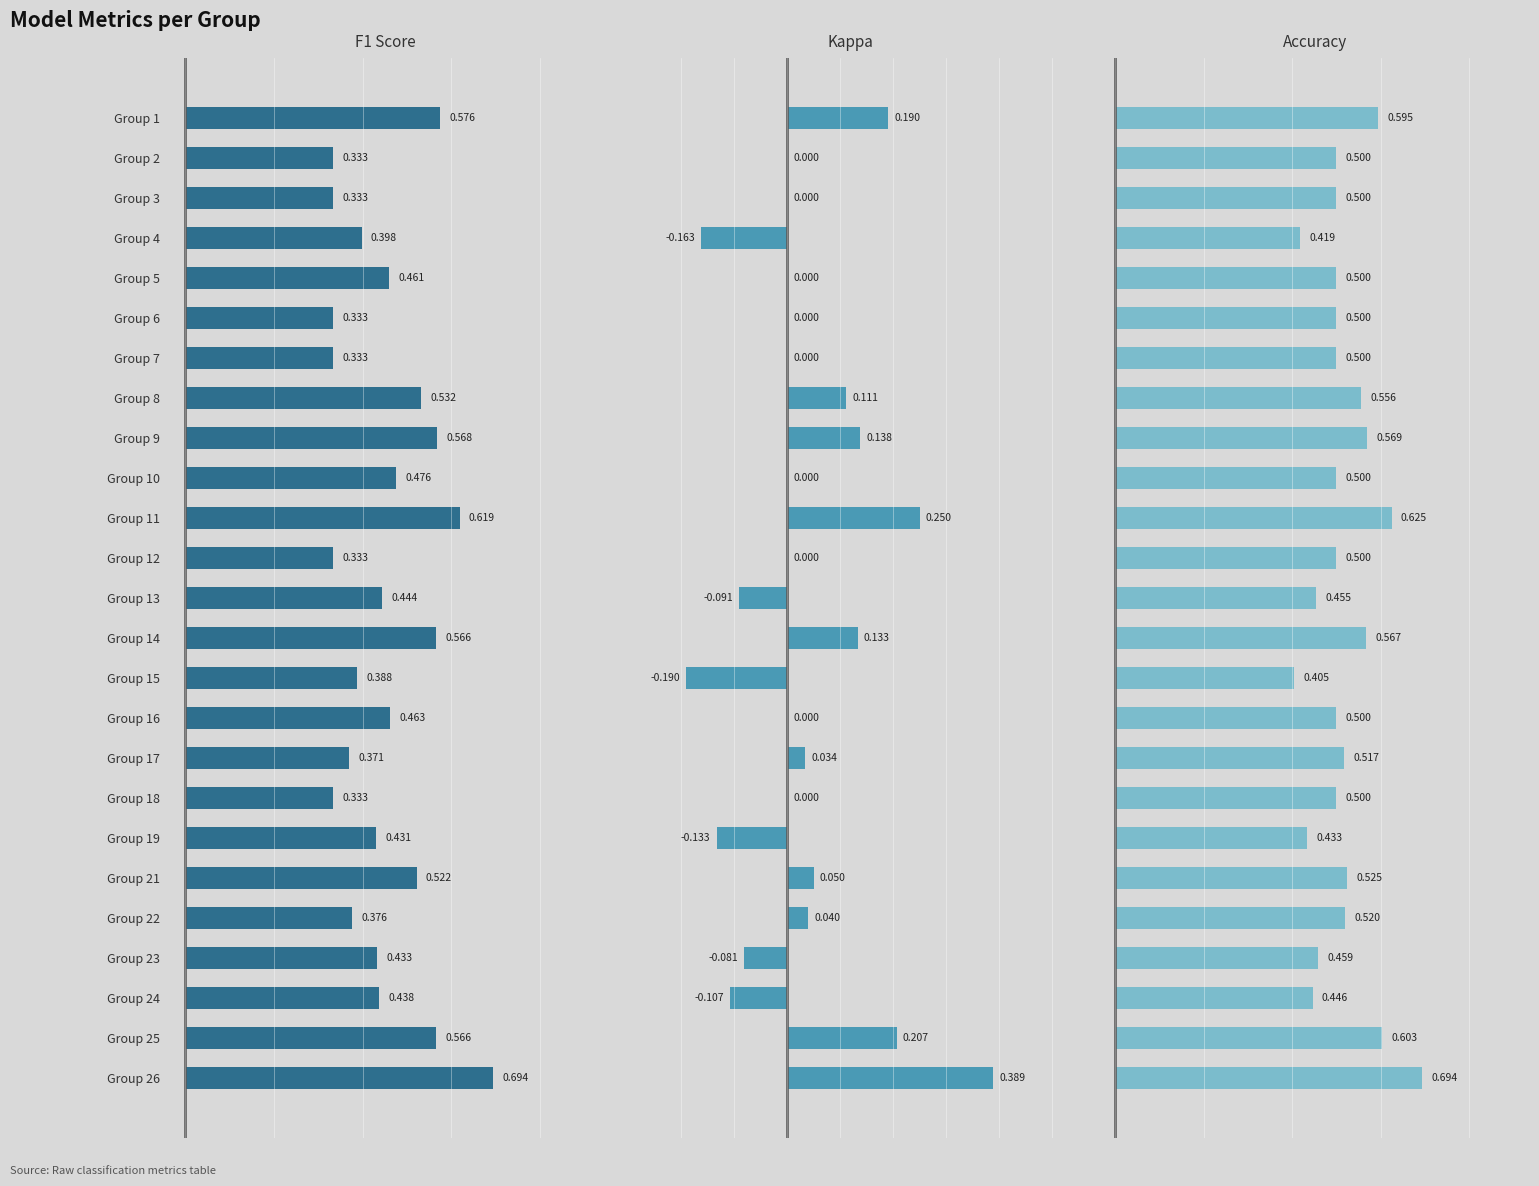

At which label does accuracy reach its peak?

26